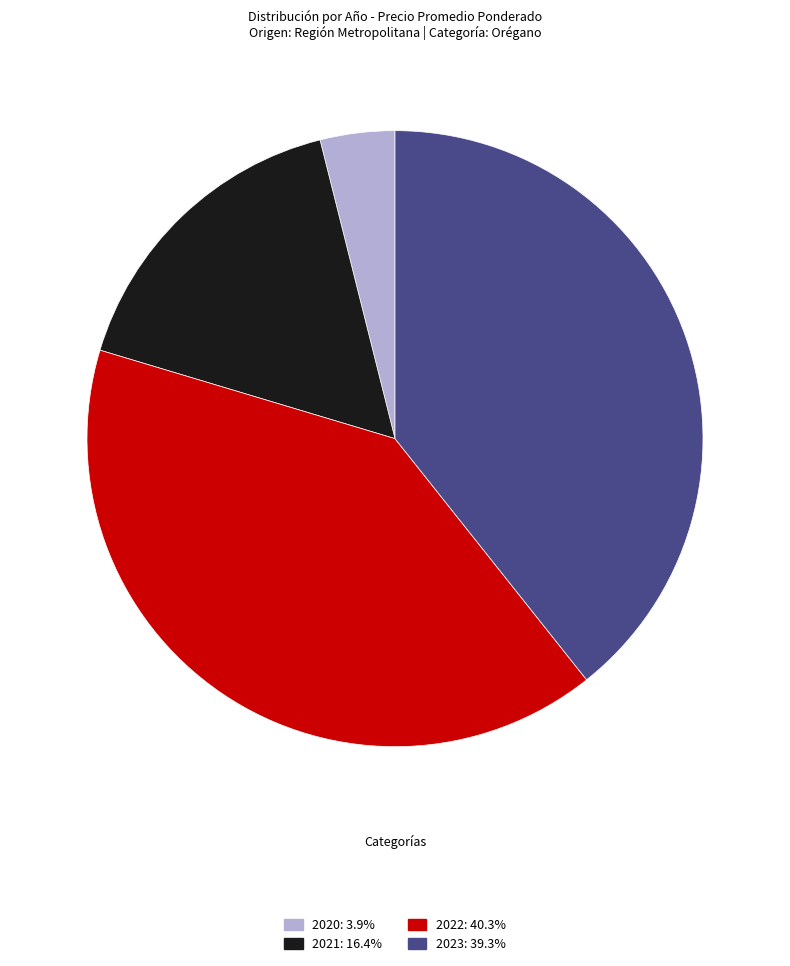

Is there a majority slice in this chart?

No